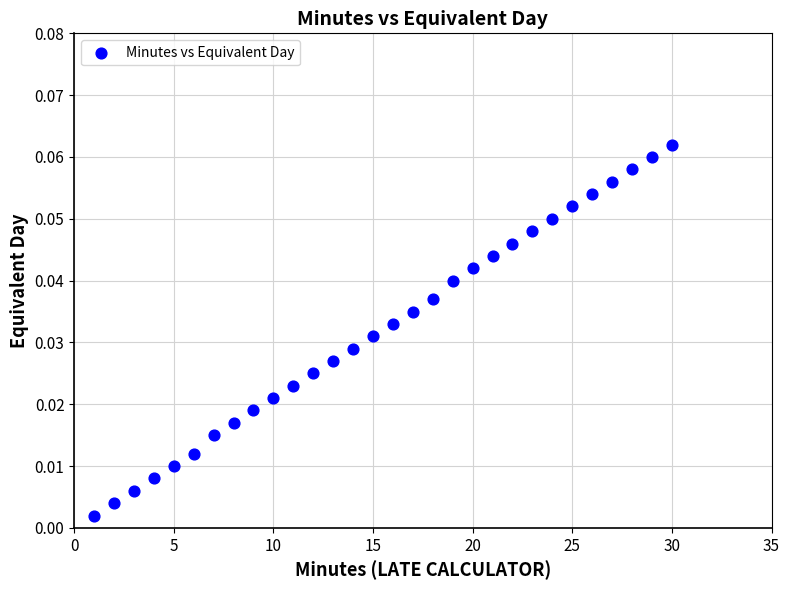

What is the range of X values (max minus min)?

29.0